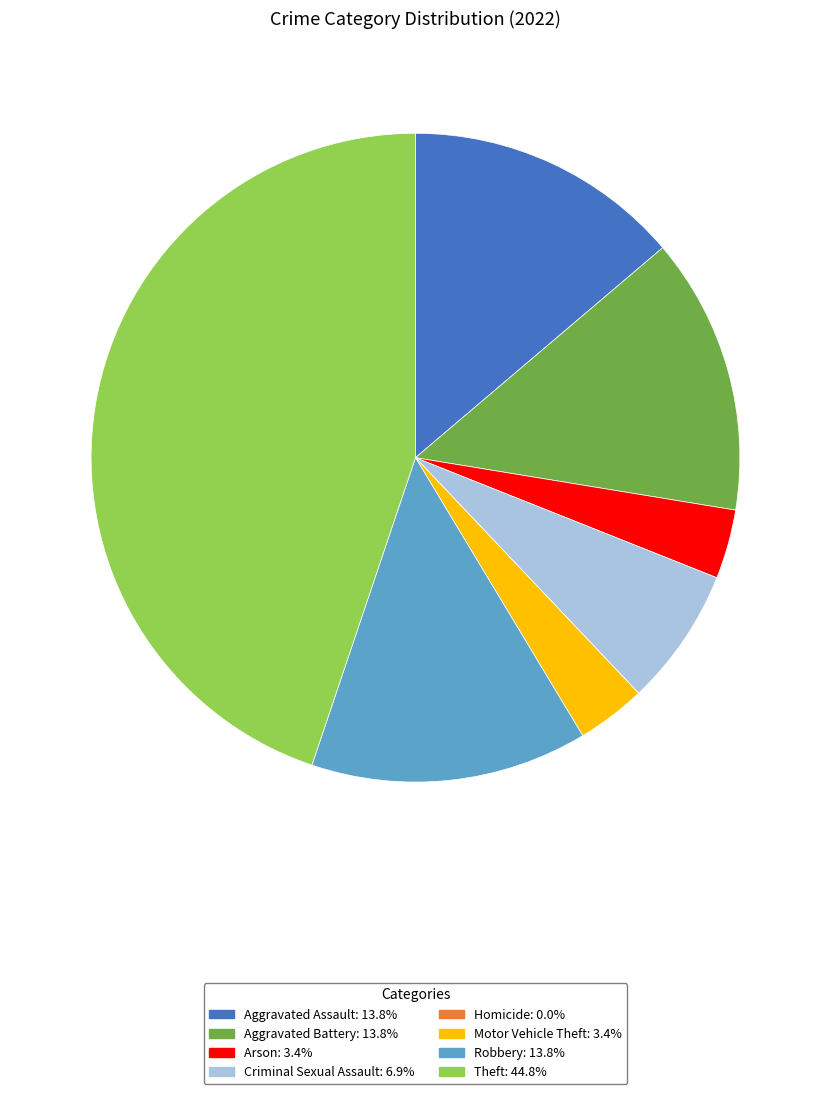

Approximately how many times larger is the value at Motor Vehicle Theft: 3.4% compared to Arson: 3.4%?

1.0